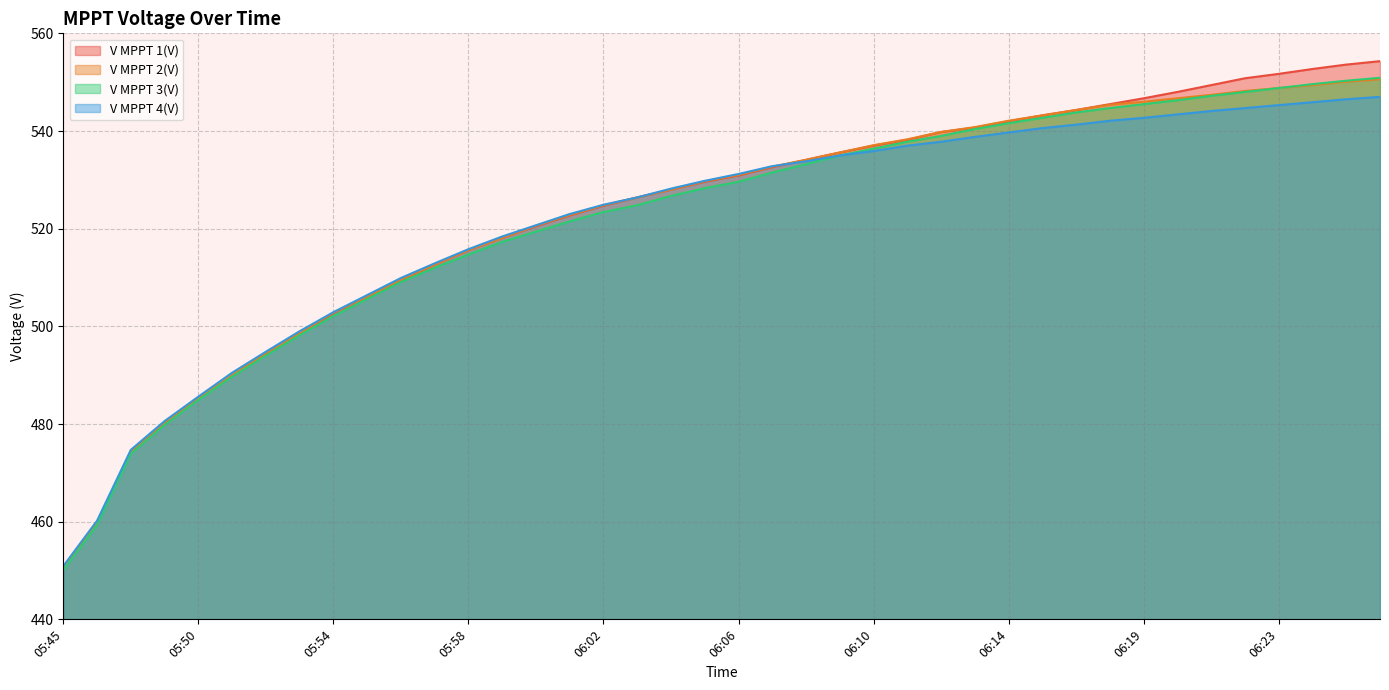

List the series in order of their peak value, lowest first.

V MPPT 4(V), V MPPT 2(V), V MPPT 3(V), V MPPT 1(V)